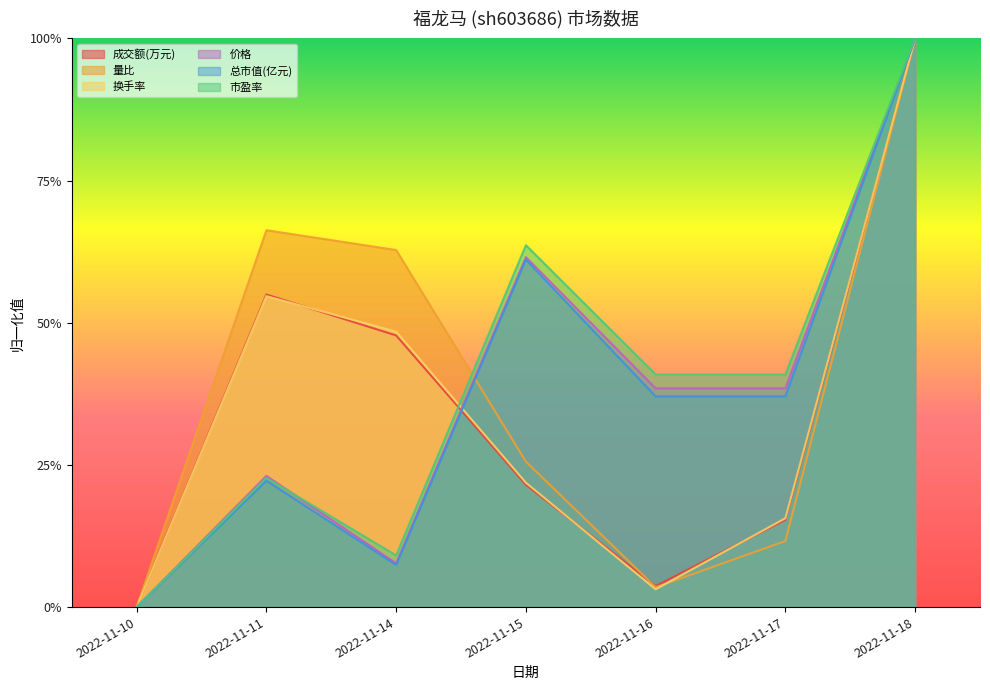

What is the average value of the 成交额(万元) series?

0.3